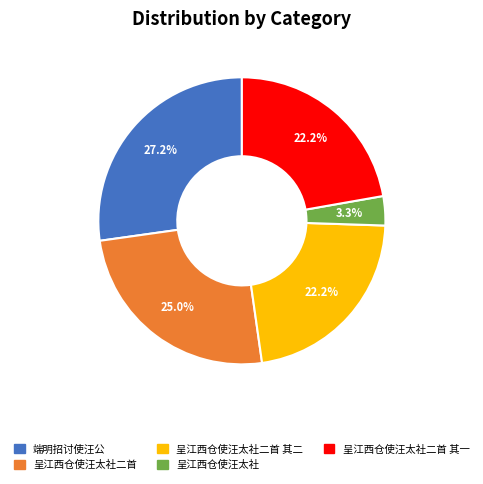

To the nearest percent, what is the average slice percentage?

20%